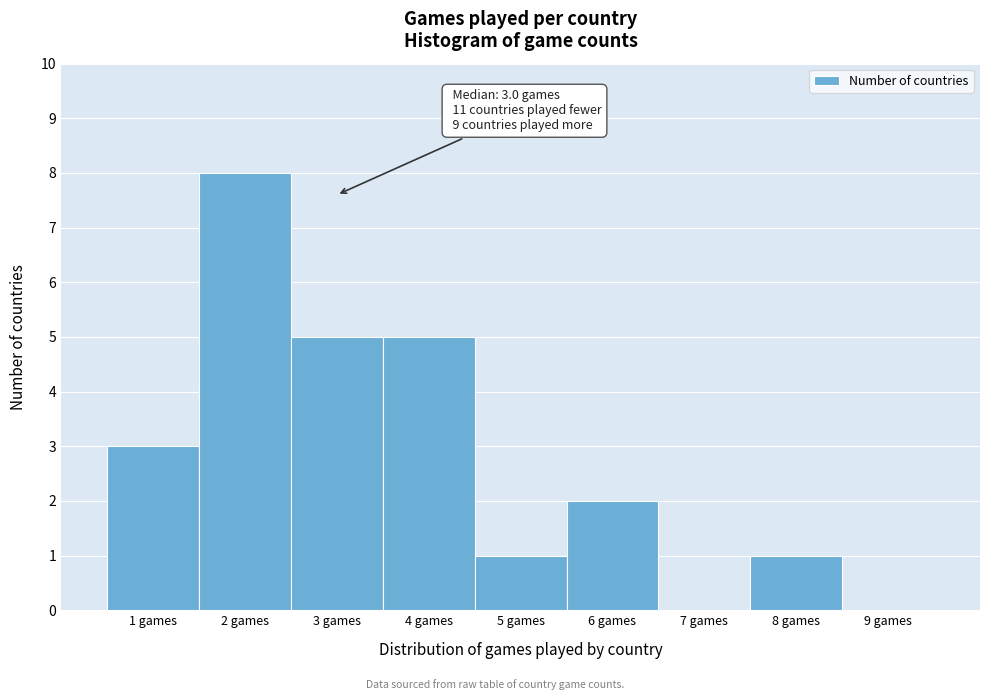

Which range on the x-axis has the tallest bar?

1.5 to 2.5